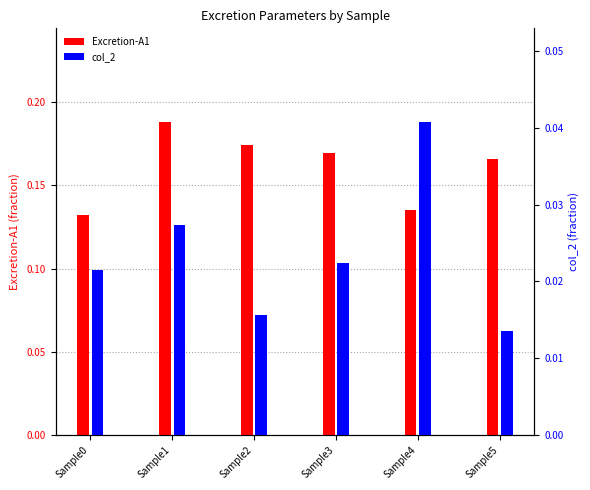

What is the maximum value shown in the chart?

0.2